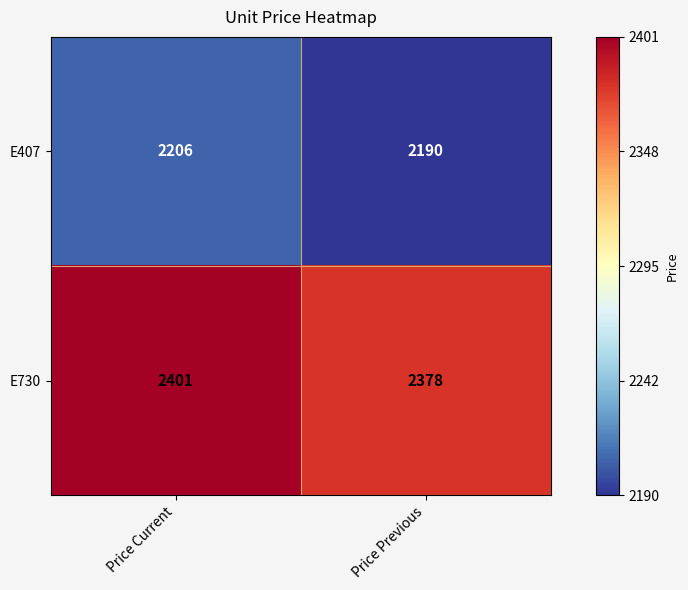

What is the greatest value displayed?

2401